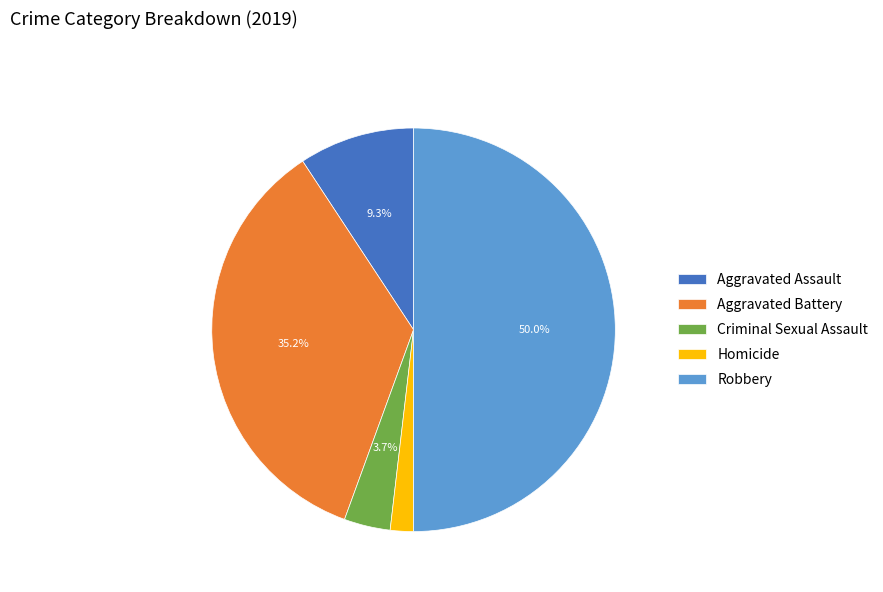

To the nearest percent, what is the difference between the Homicide and Criminal Sexual Assault slice percentages?

2%